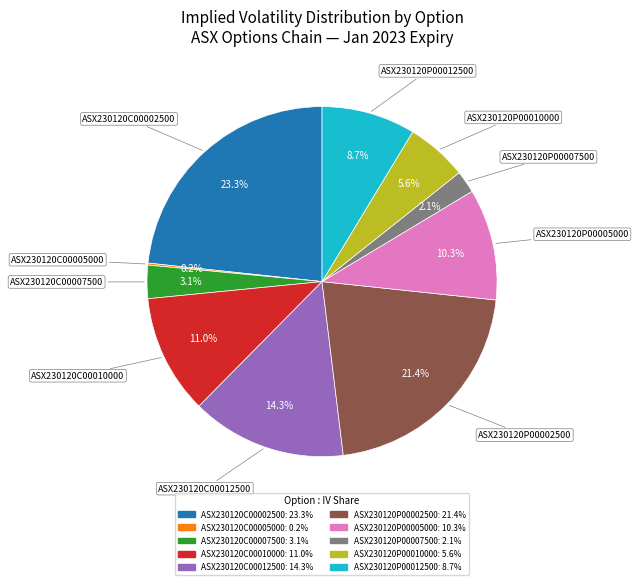

What portion of the pie excludes ASX230120P00012500?

91.3%